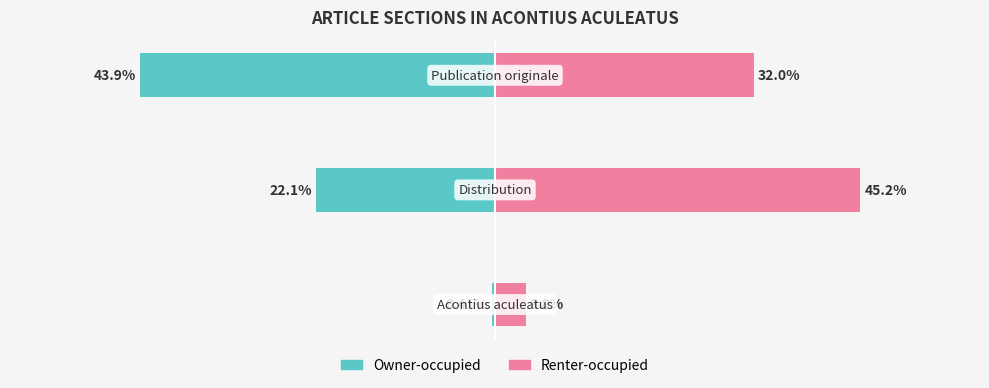

True or false: Owner-occupied has a value of -22.1 at 1.

True